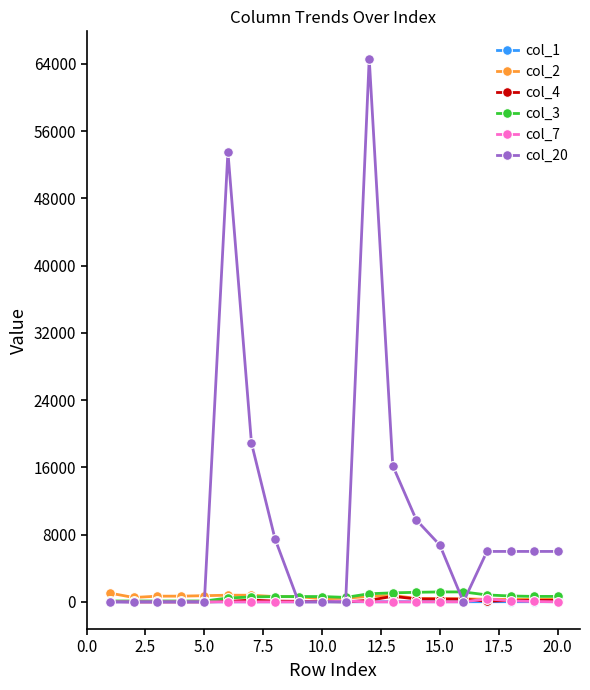

Which series has the largest range (max minus min)?

col_20